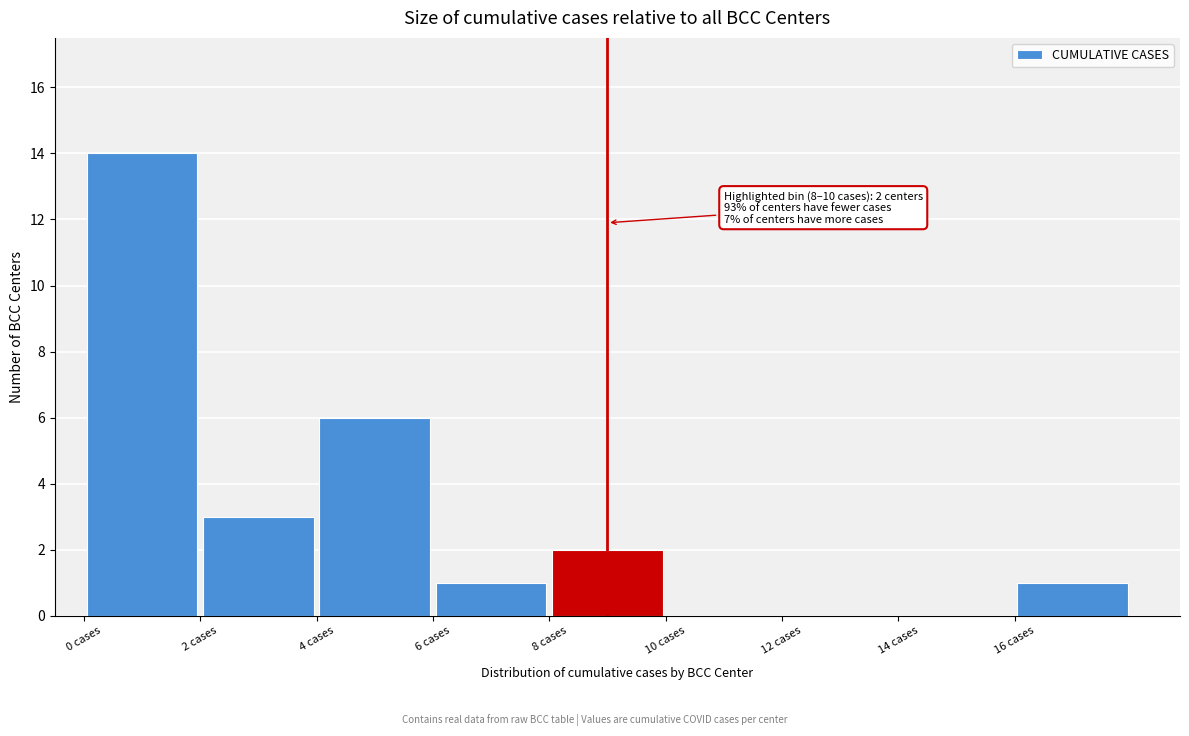

Which range on the x-axis has the tallest bar?

0 to 2